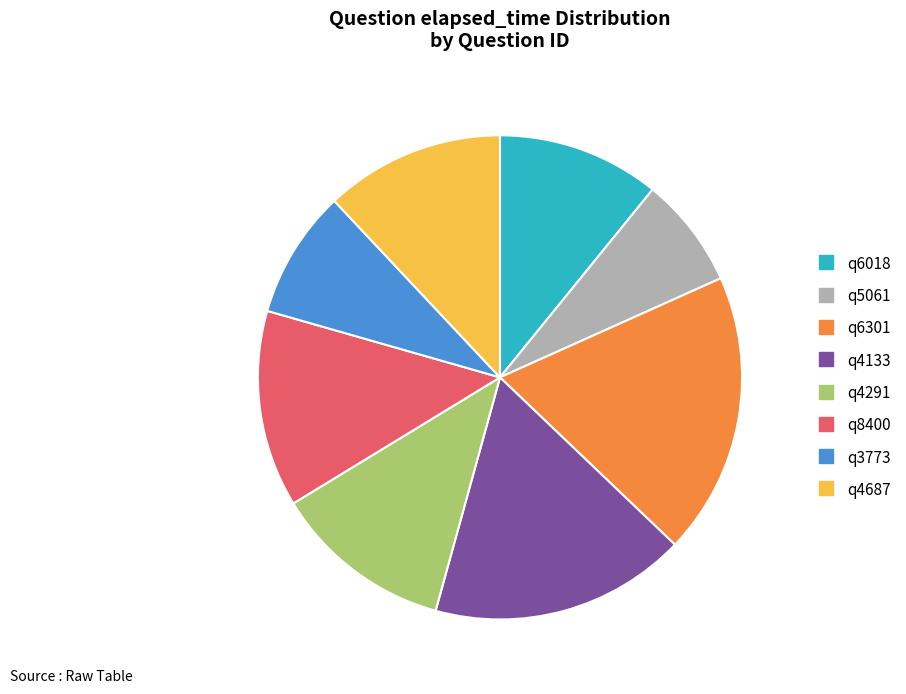

Is q4133 the majority of the pie?

No